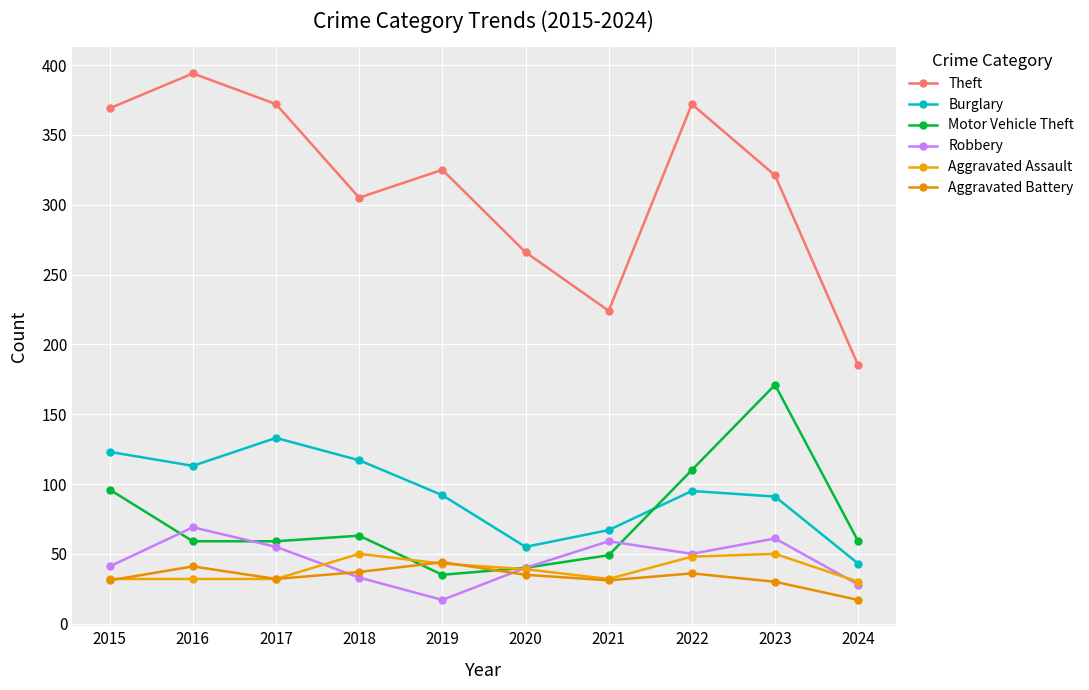

What is the sum of all Theft values?

3133